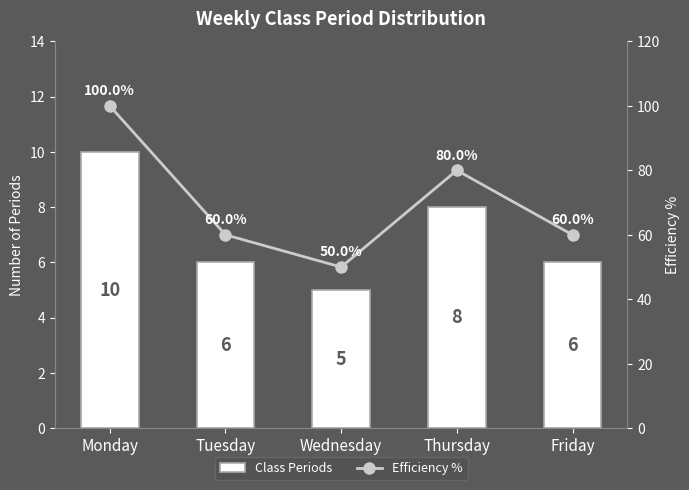

Which category has the lowest value across all series?

Wednesday